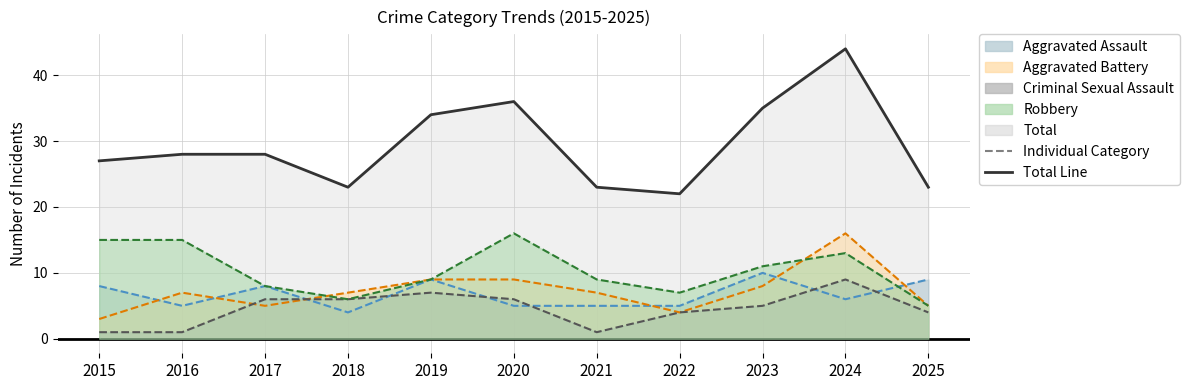

Which category has the highest value in the Total (line) series?

2024